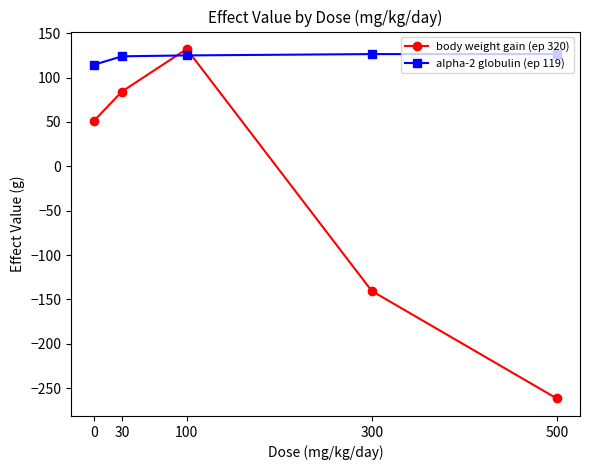

How many series are shown in this chart?

2